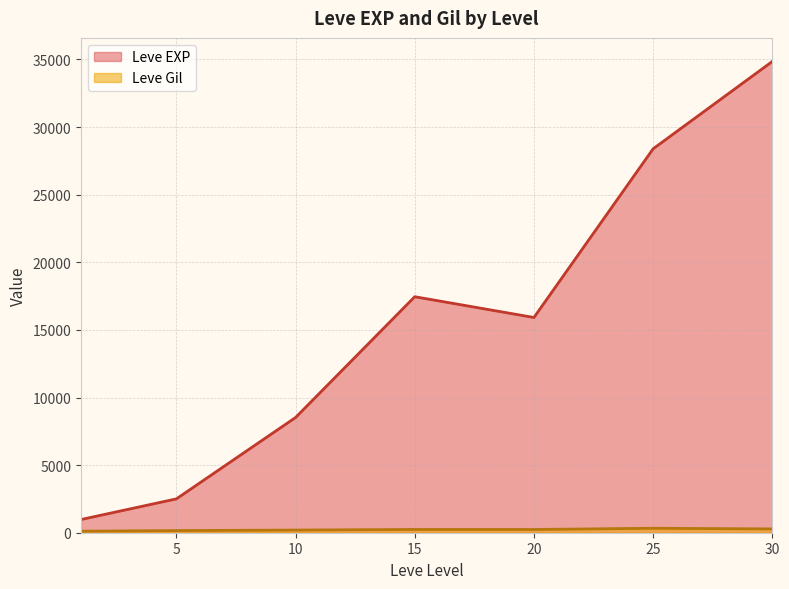

What is the difference between the second highest and minimum values in the Leve EXP series?

27416.7